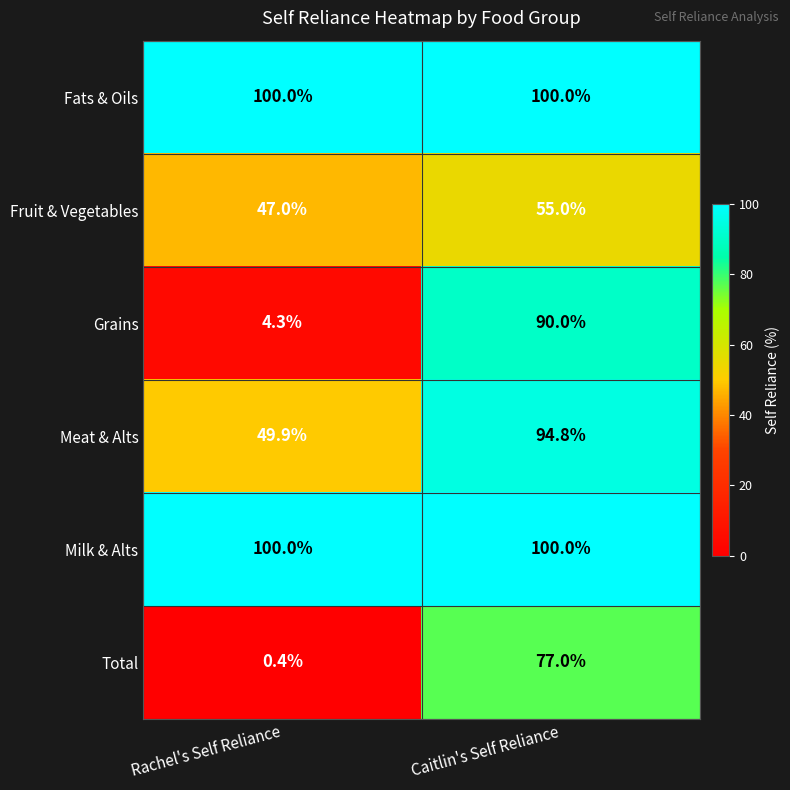

What is the sum of all Meat & Alts values?

144.7